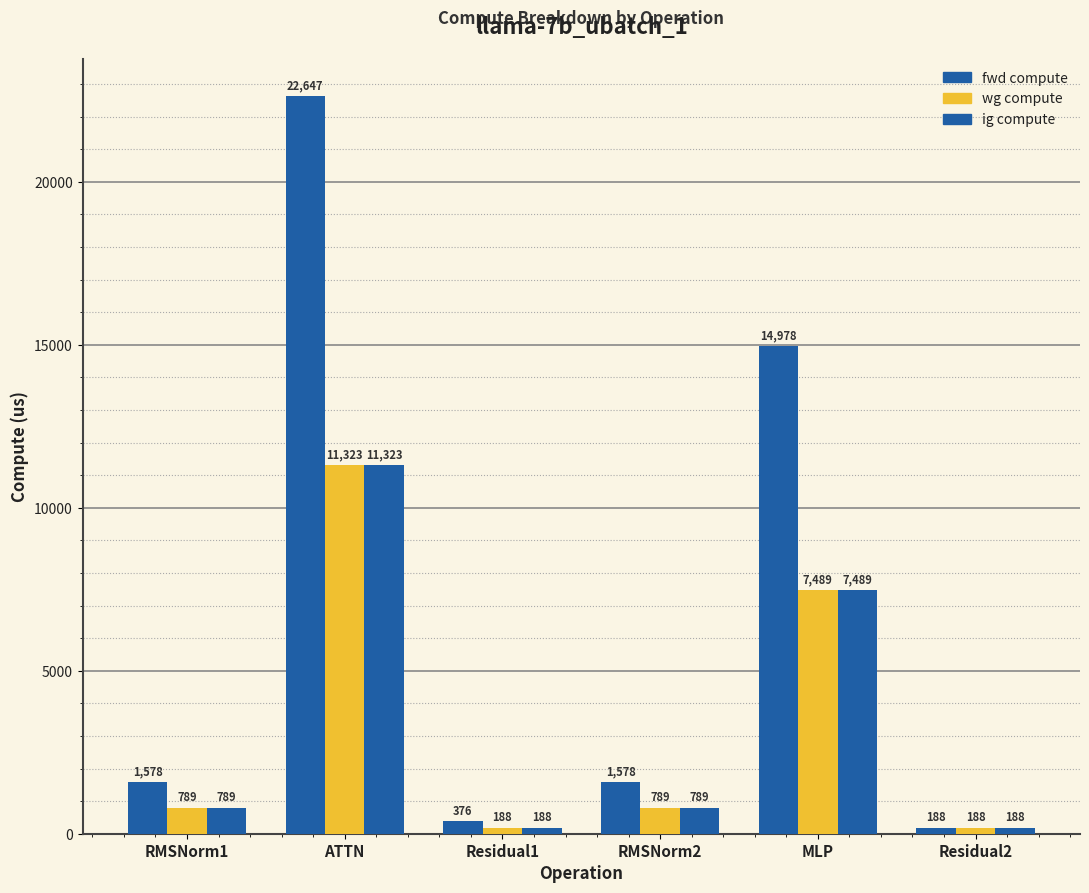

How many bars are there in total?

18